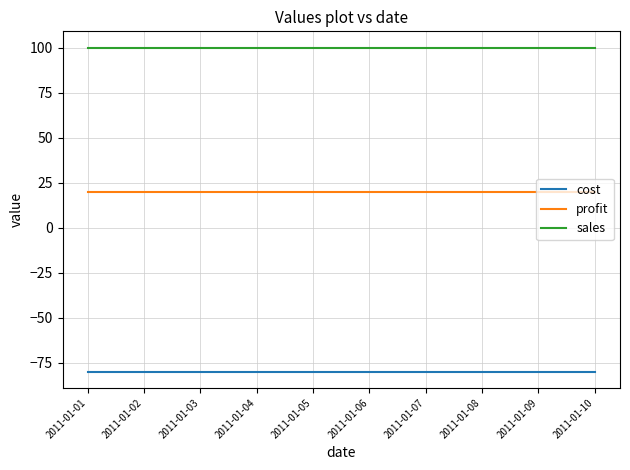

How many lines are shown in the chart?

3